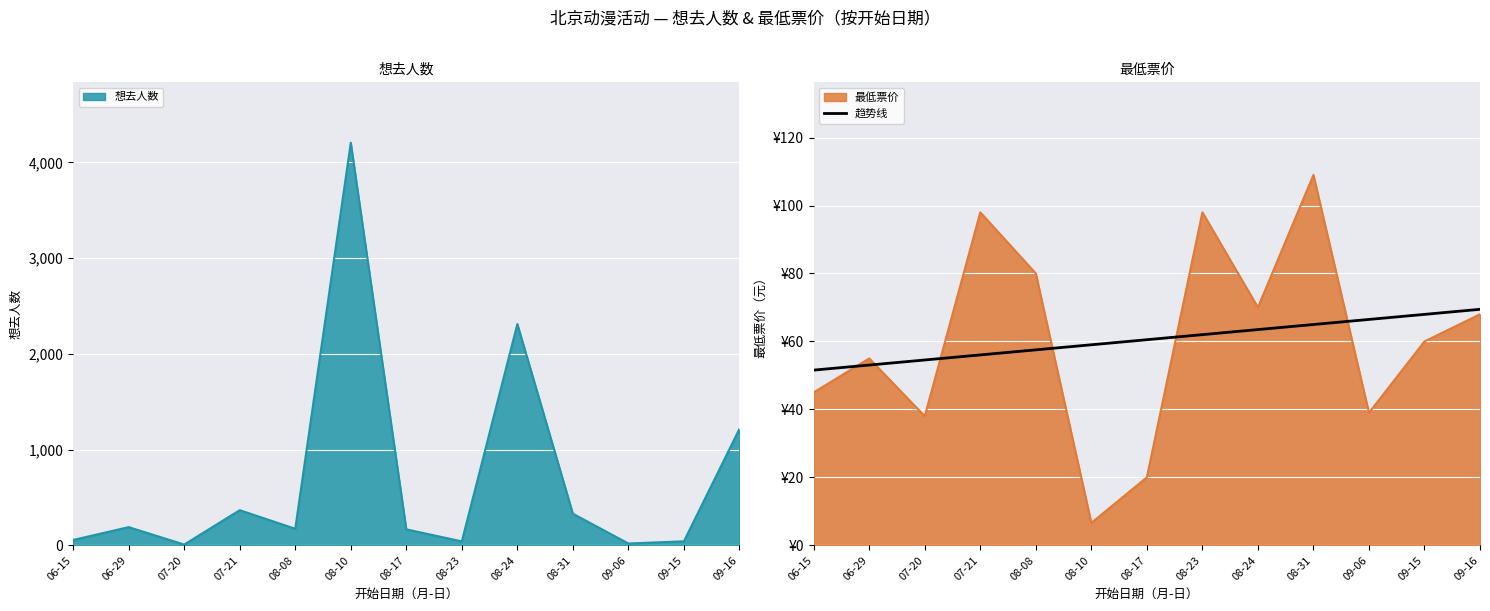

Where is 想去人数 nearest to the value 2106?

08-24